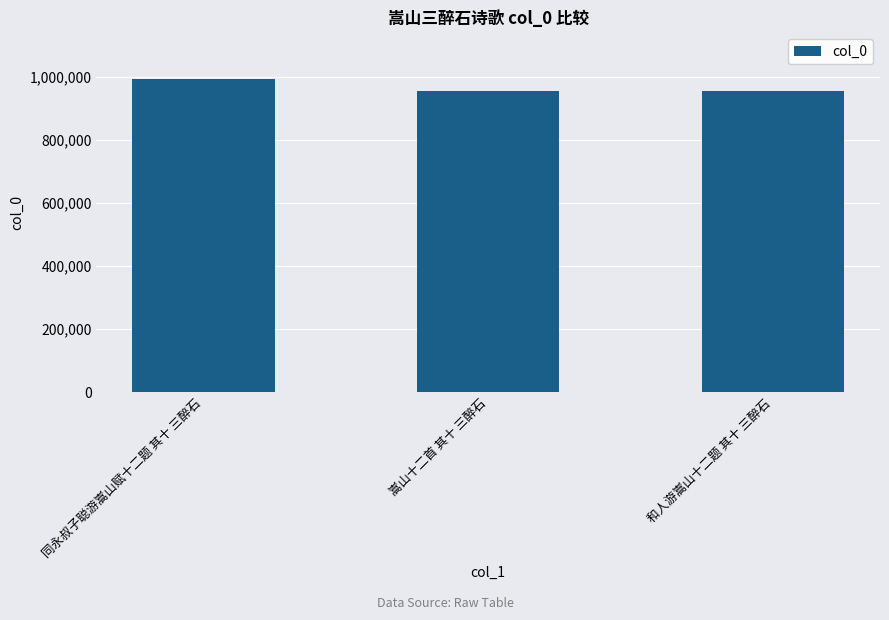

What is the smallest value displayed?

954270